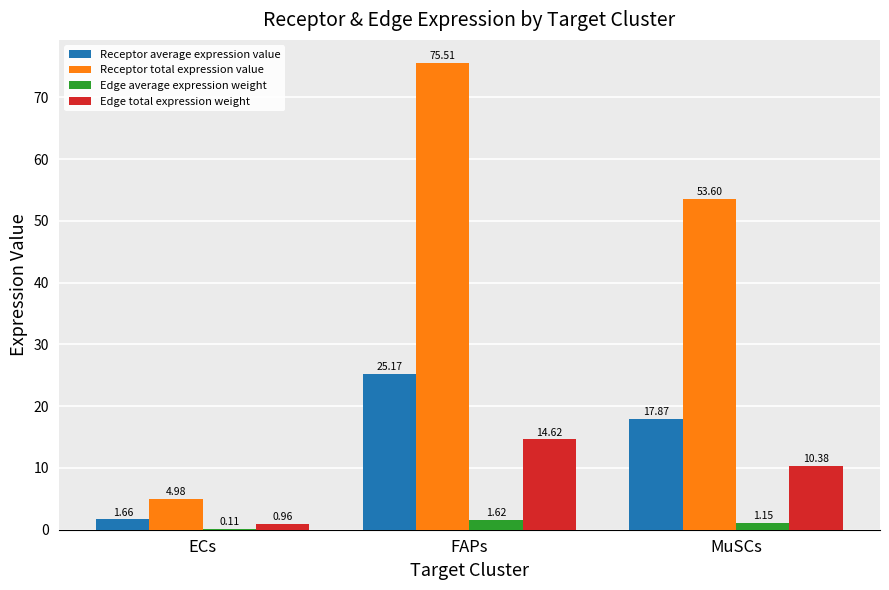

How many groups of bars are there?

3